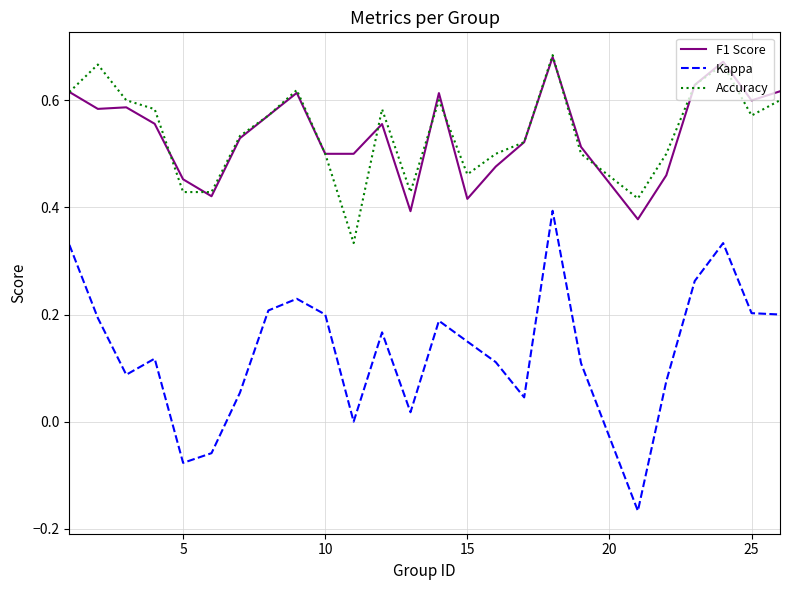

Which series has the widest spread of values?

Kappa